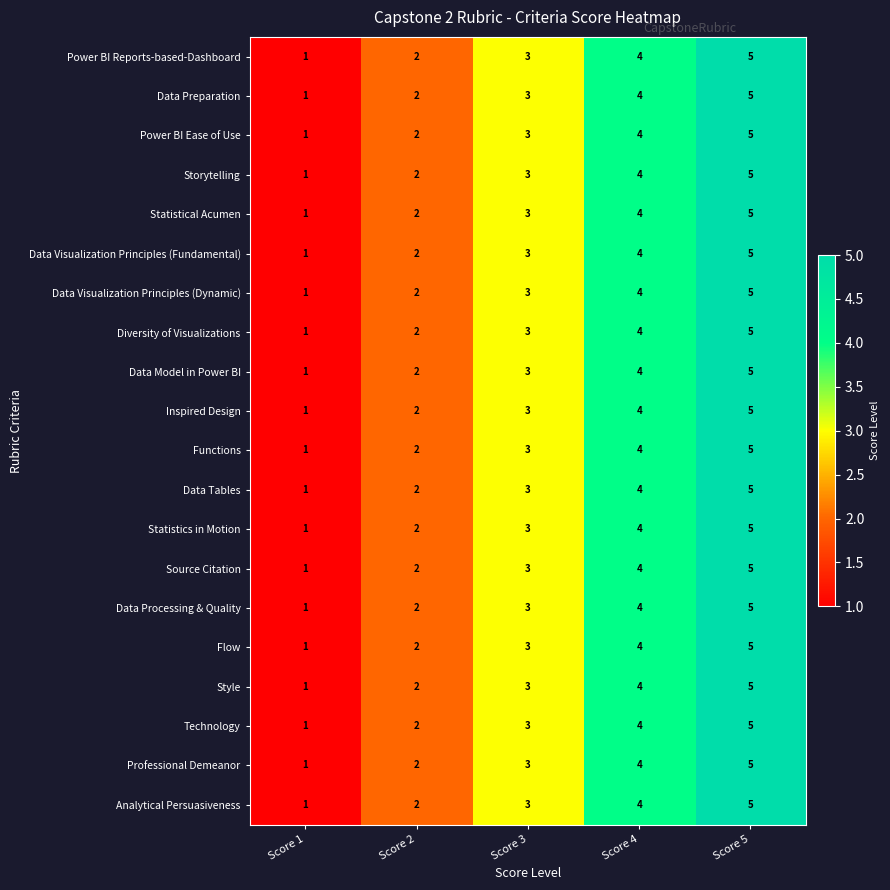

Read the Flow value at Score 3.

3